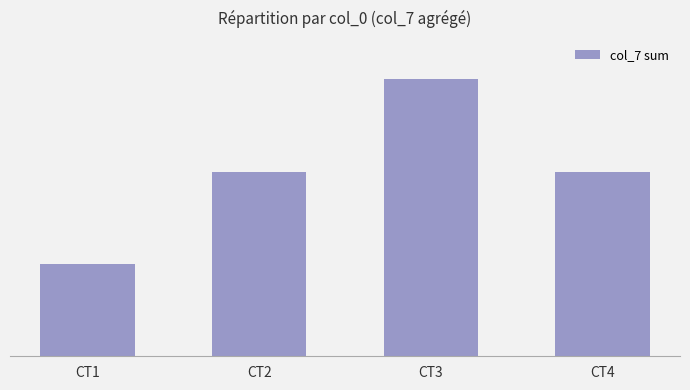

Where does the data first go above 4?

CT3